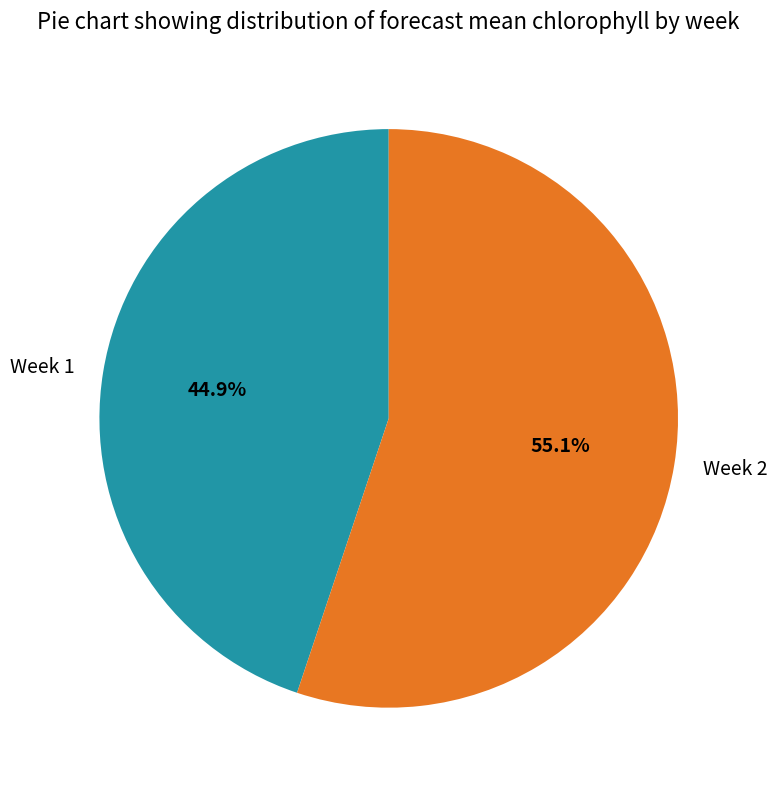

Is Week 2 the majority of the pie?

Yes